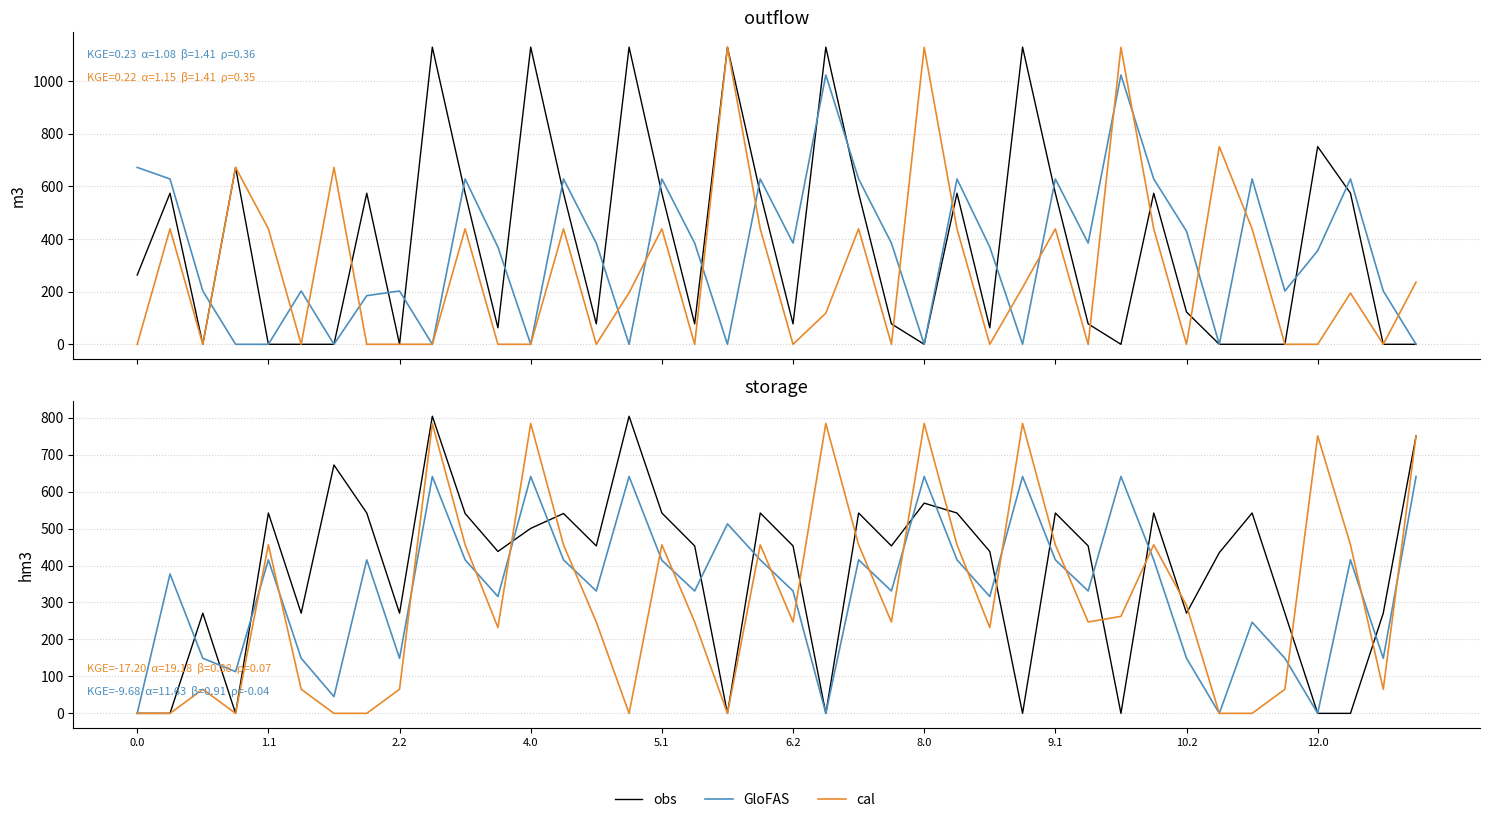

What is the difference between the maximum and minimum values in the cal series?

784.4